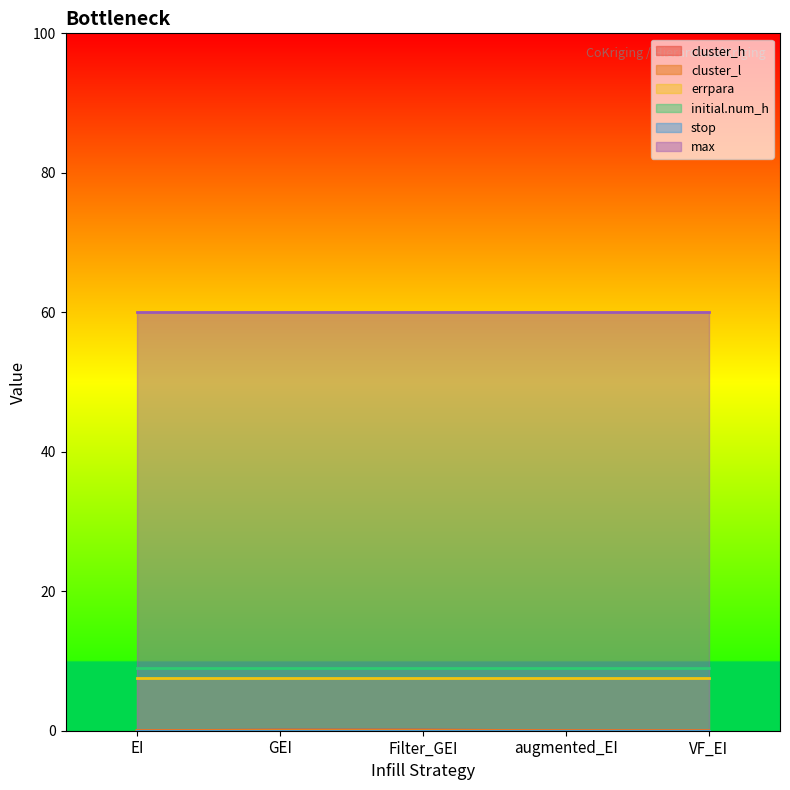

Reading left to right, what are all the values shown in this chart?

cluster_h: EI=0.0	GEI=0.1	Filter_GEI=0.1	augmented_EI=0.0	VF_EI=0.0
cluster_l: EI=0.0	GEI=0.1	Filter_GEI=0.1	augmented_EI=0.0	VF_EI=0.0
errpara: EI=7.6	GEI=7.6	Filter_GEI=7.6	augmented_EI=7.6	VF_EI=7.6
initial.num_h: EI=9.0	GEI=9.0	Filter_GEI=9.0	augmented_EI=9.0	VF_EI=9.0
stop: EI=0.0	GEI=0.0	Filter_GEI=0.0	augmented_EI=0.0	VF_EI=0.0
max: EI=60.0	GEI=60.0	Filter_GEI=60.0	augmented_EI=60.0	VF_EI=60.0